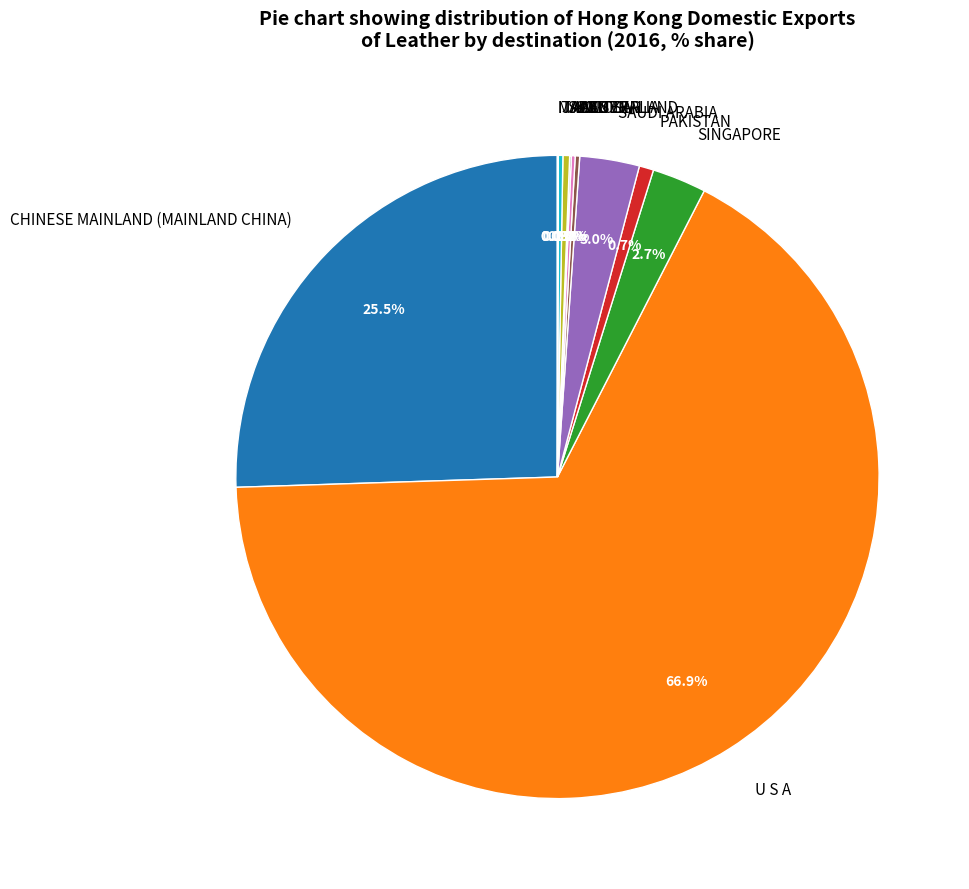

Which category accounts for the majority?

U S A